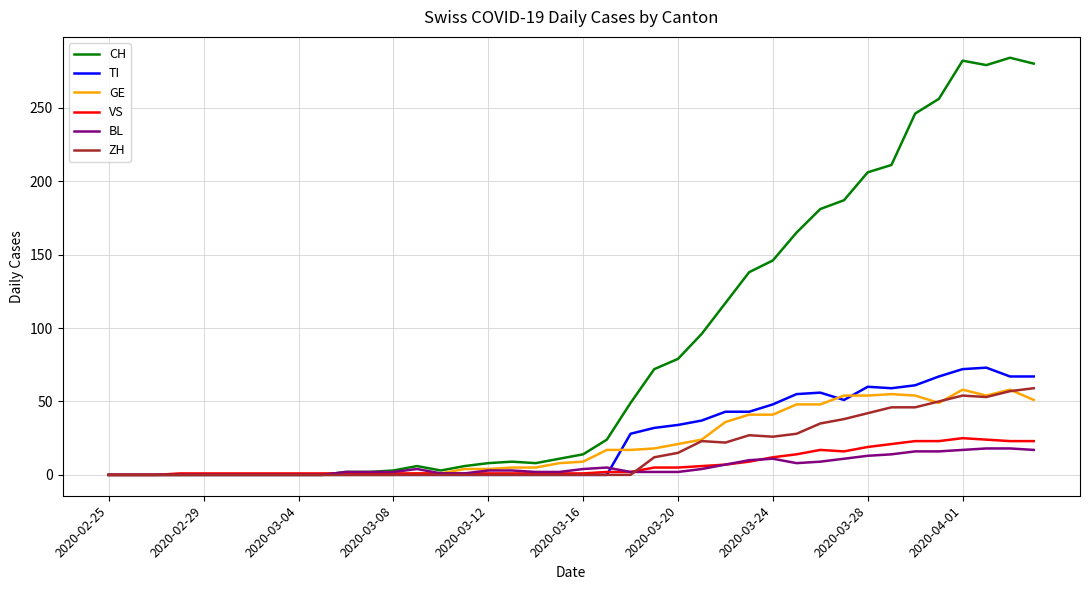

What are all the series names shown in the legend?

CH, TI, GE, VS, BL, ZH